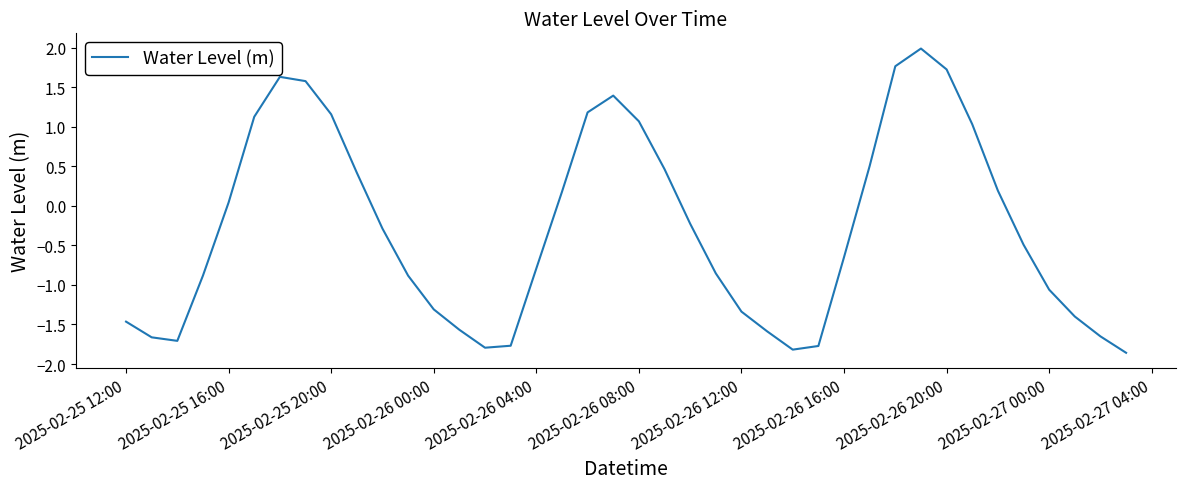

What is the minimum value shown in the chart?

-1.9